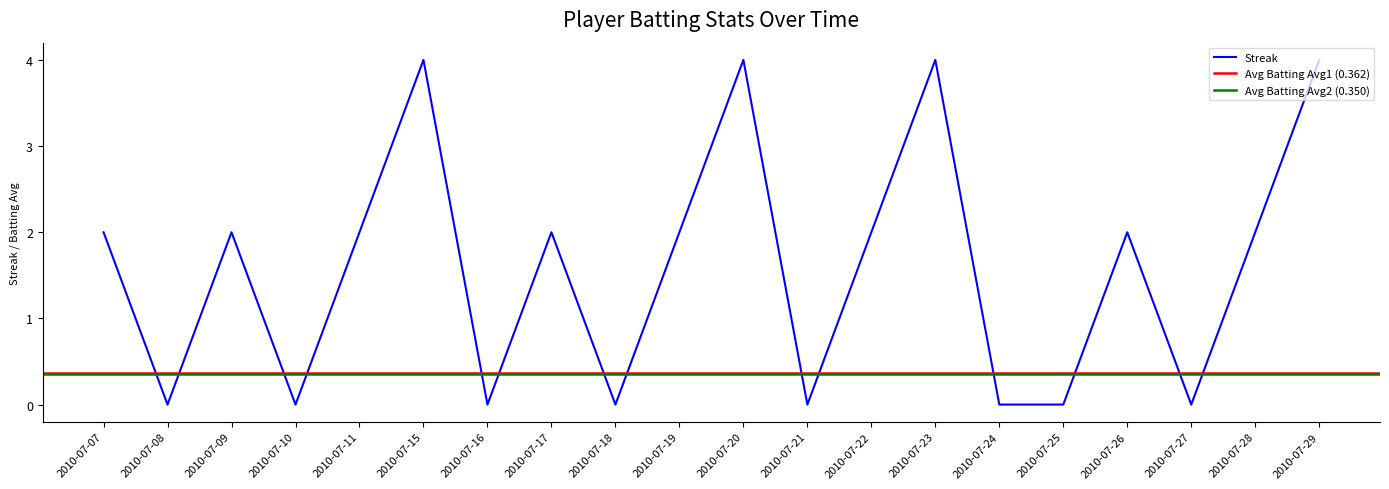

Which series has the largest range (max minus min)?

Streak